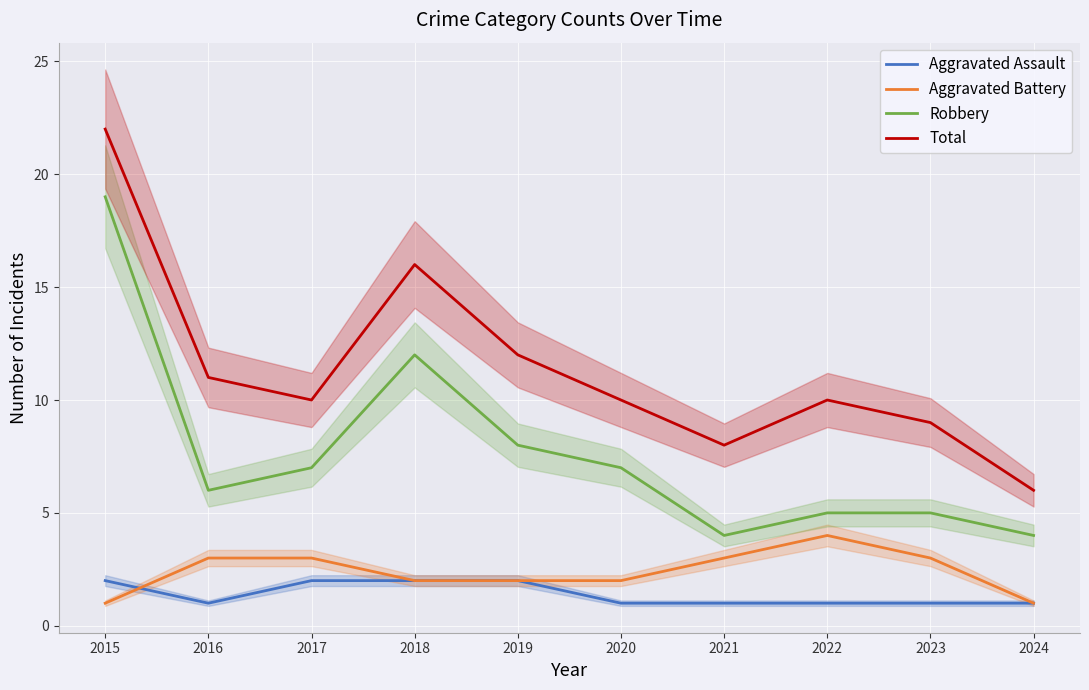

Is this an area chart (filled region under the line)?

No